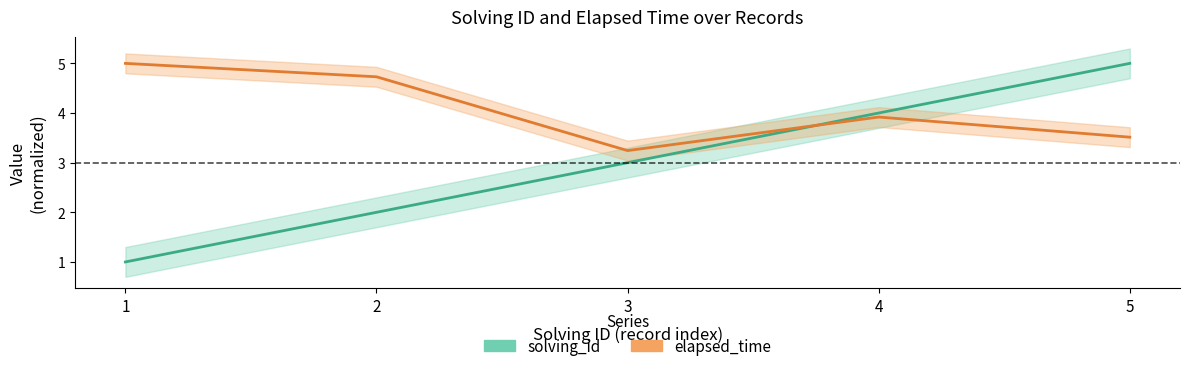

In elapsed_time, how many points are lower than both neighbors (excluding endpoints)?

1